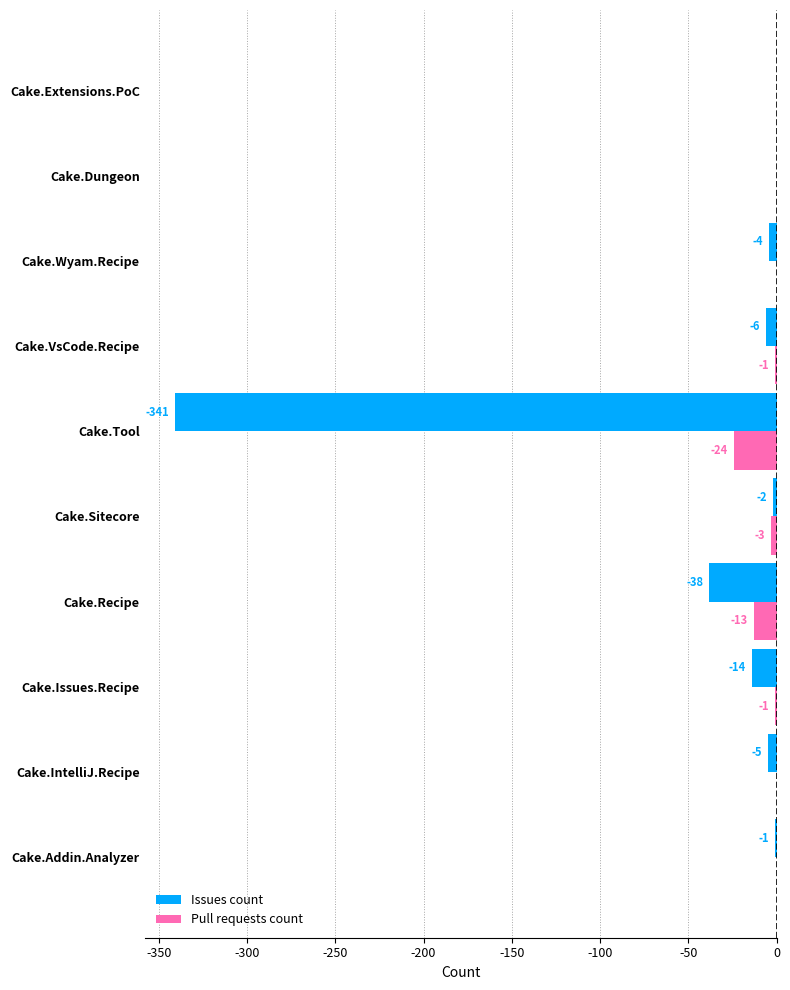

Which series changed the most between Cake.Issues.Recipe and Cake.Dungeon?

Issues count